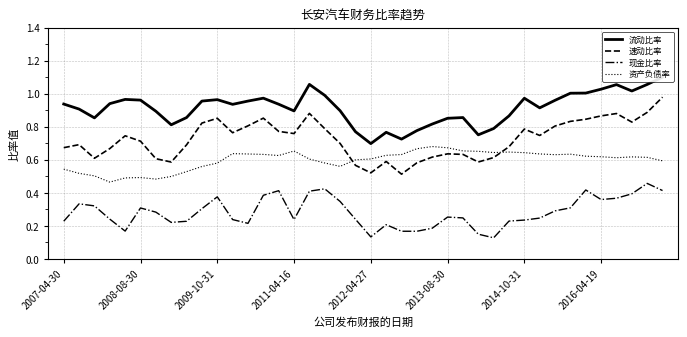

True or false: 资产负债率 and 现金比率 intersect in this chart.

False